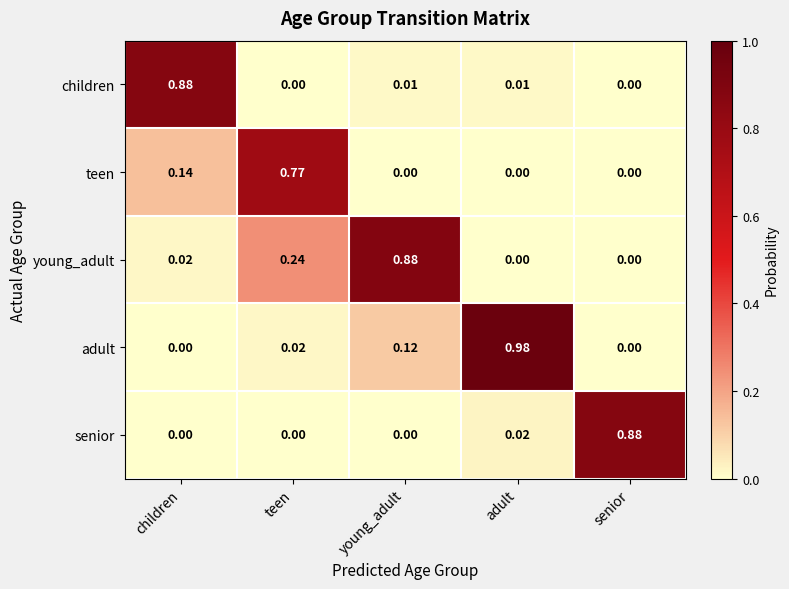

Between teen and senior, which series saw the biggest shift?

senior